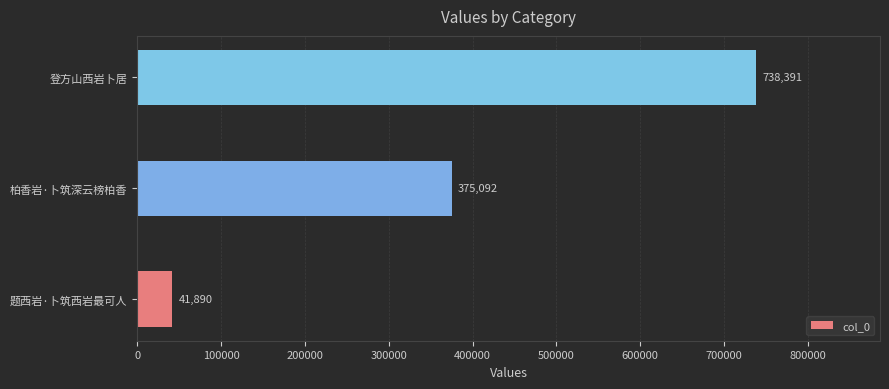

Rank the categories by value from highest to lowest.

登方山西岩卜居, 柏香岩·卜筑深云榜柏香, 题西岩·卜筑西岩最可人